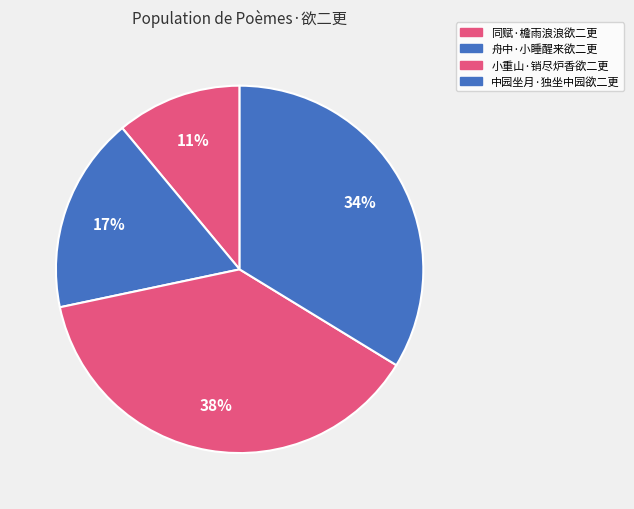

How many slices are in this pie chart?

4